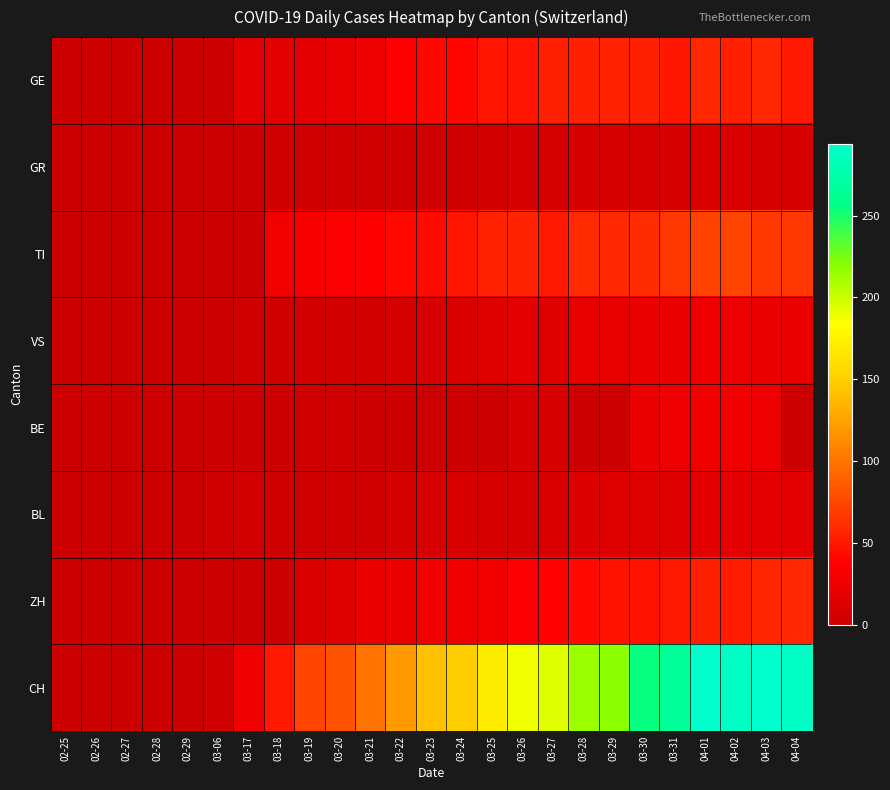

Between 03-23 and 03-22, which is larger?

03-23